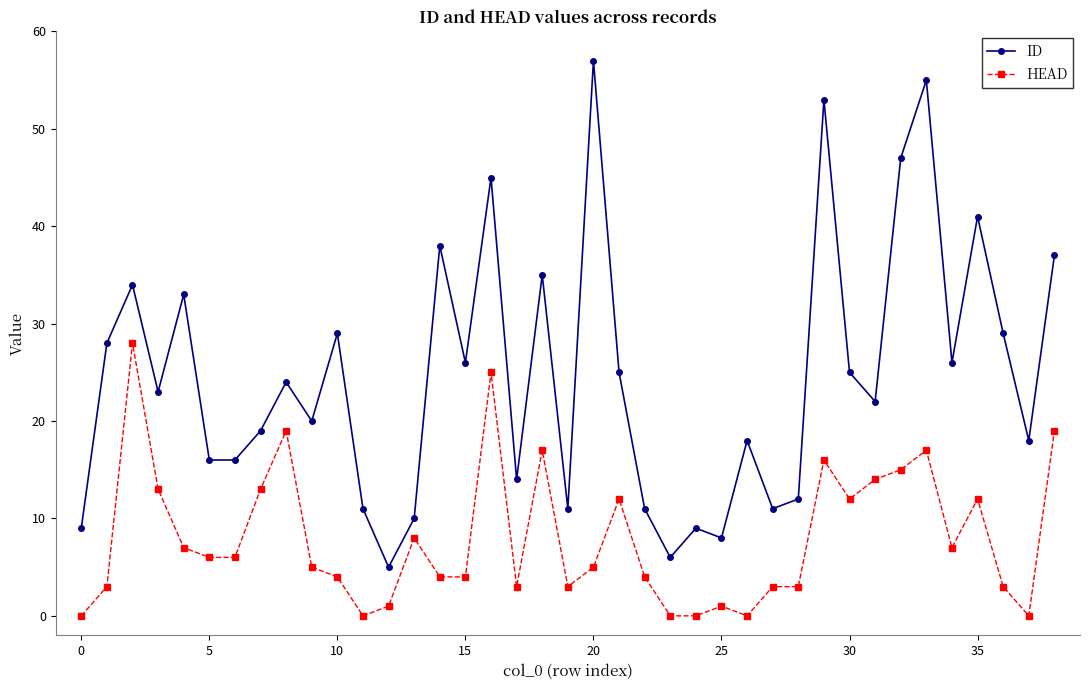

Which series has the largest total across all categories?

ID